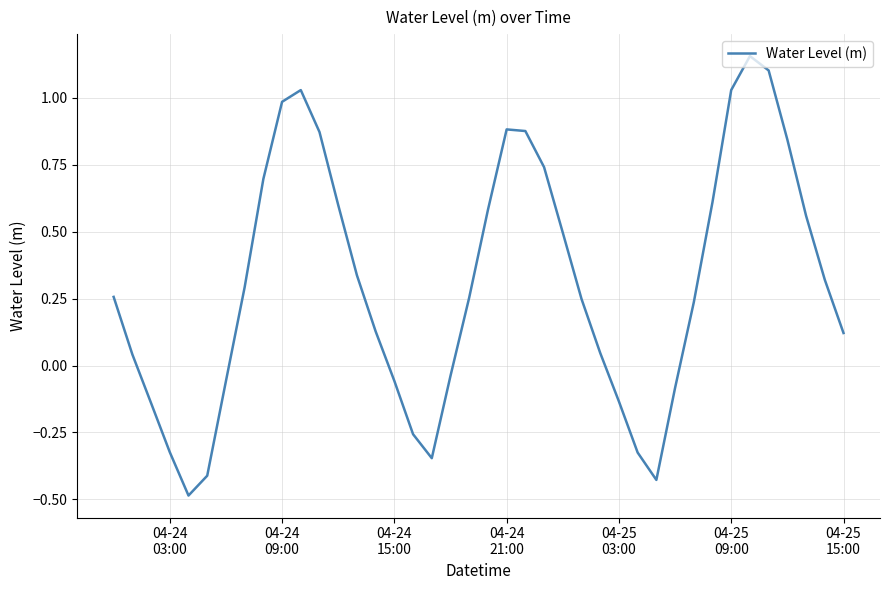

What is the difference between the maximum and minimum values?

1.6